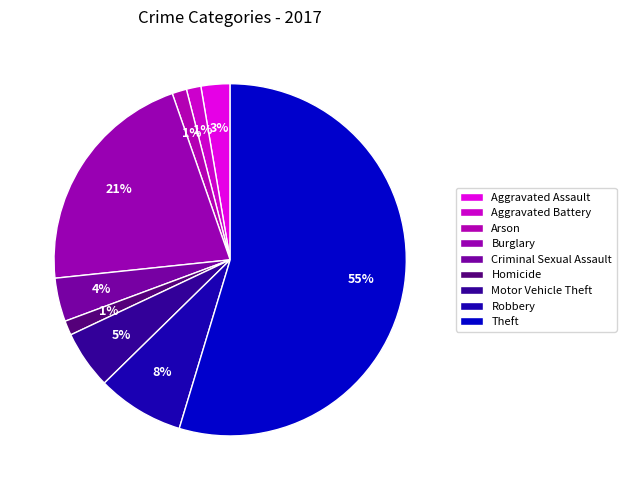

Combined, do Arson and Burglary account for over 50%?

No